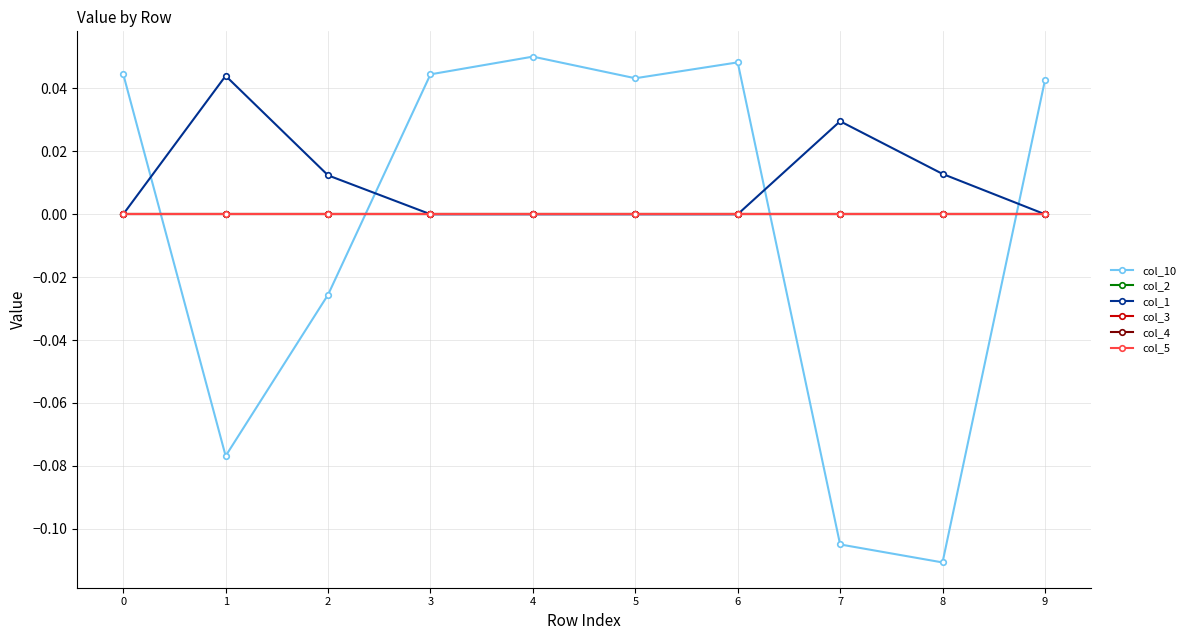

Is this an area chart (filled region under the line)?

No